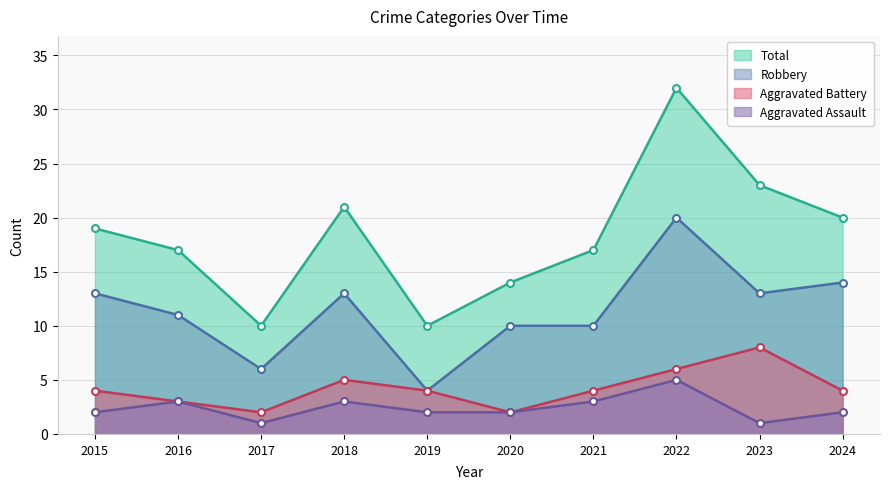

Read the Total value at 2018.

21